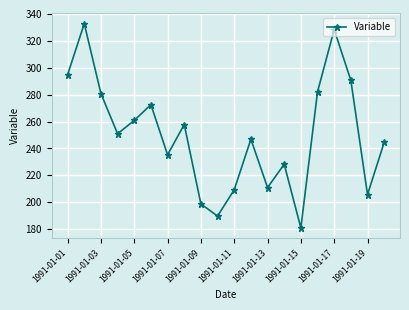

What is the maximum value shown in the chart?

332.8